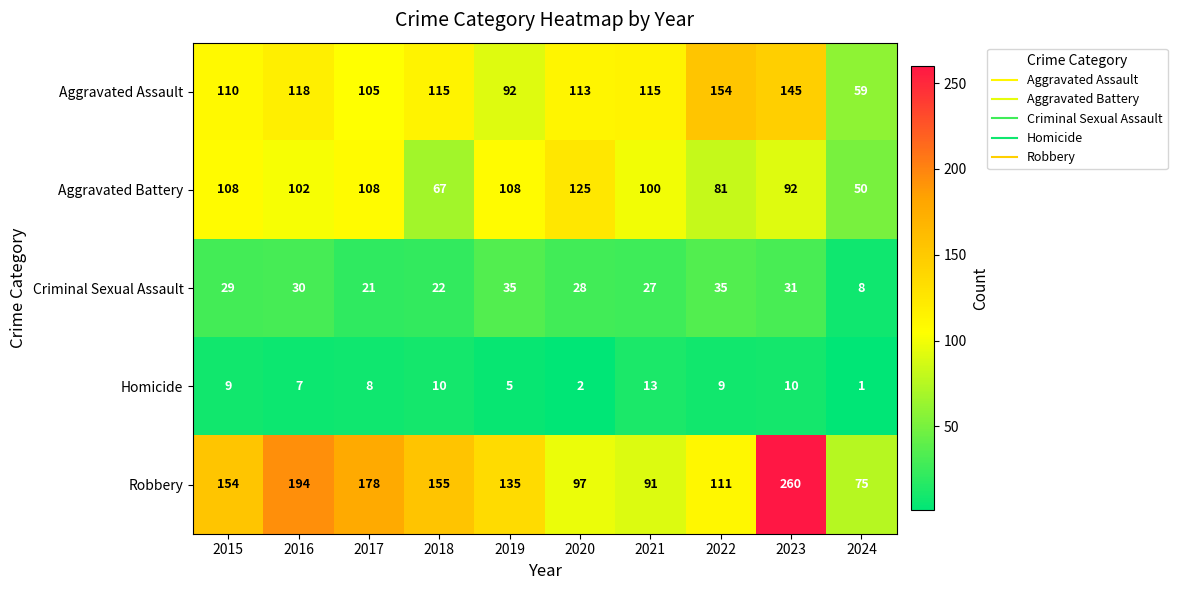

Where is Criminal Sexual Assault nearest to the value 21?

2017